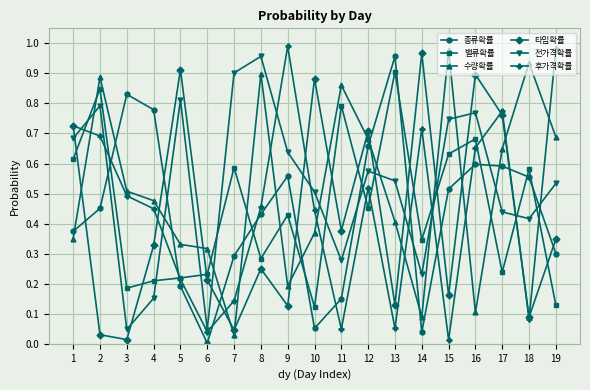

True or false: 타입확률 and 종류확률 cross at least once.

True